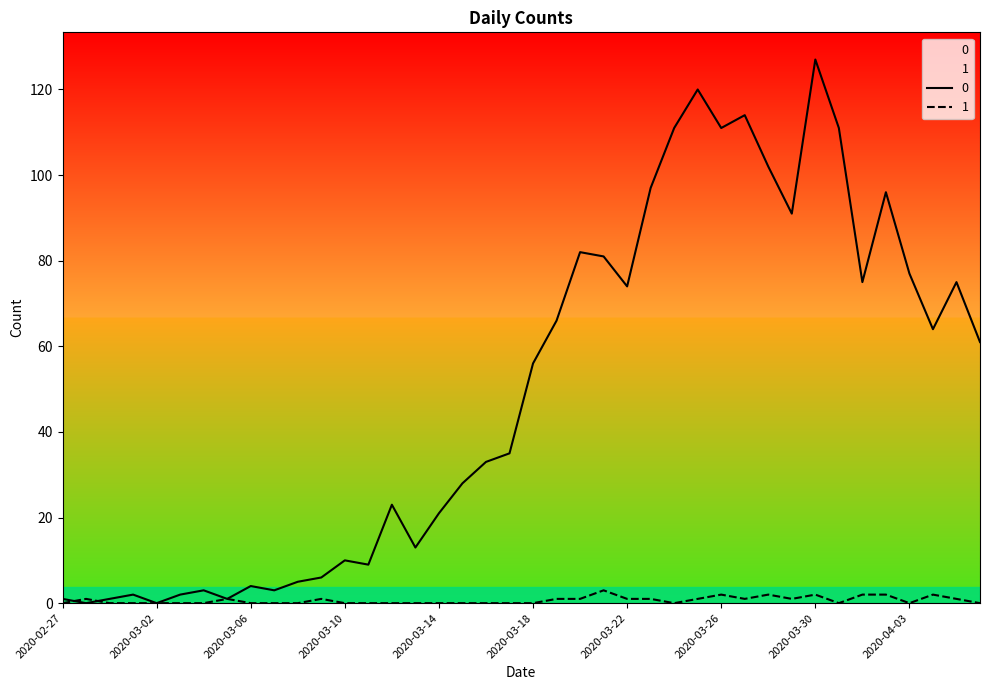

At 2020-03-08, list the series in order from largest to smallest.

0, 1